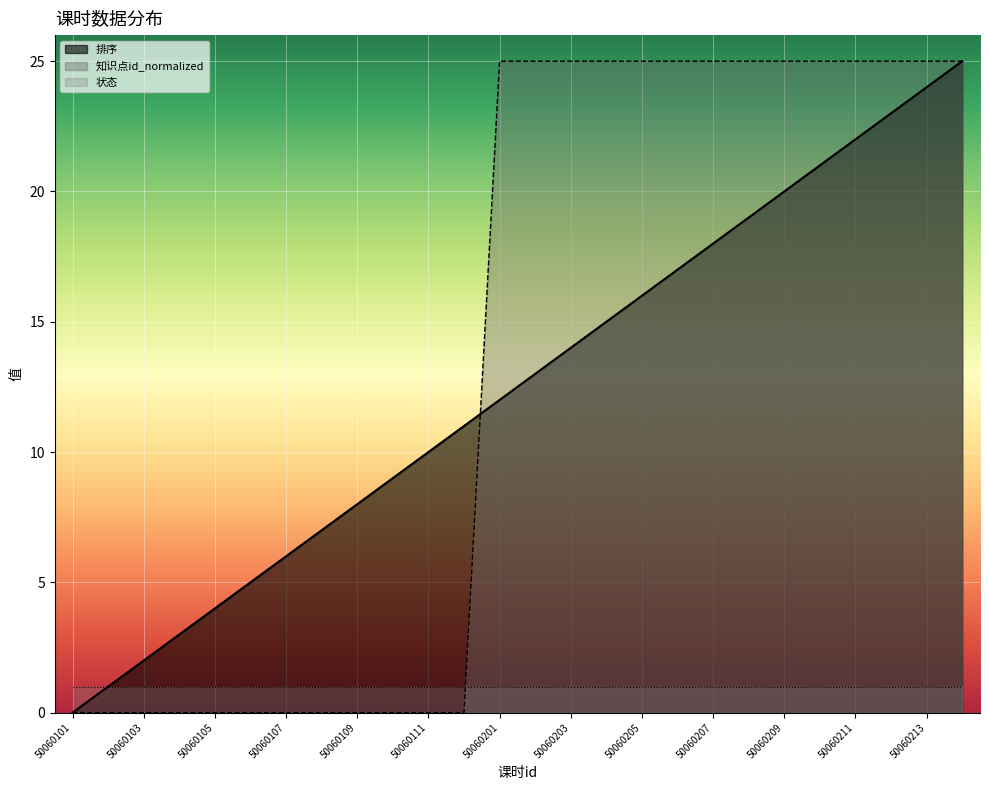

After their last crossing, which series has the higher values: 状态 or 知识点id_normalized?

知识点id_normalized